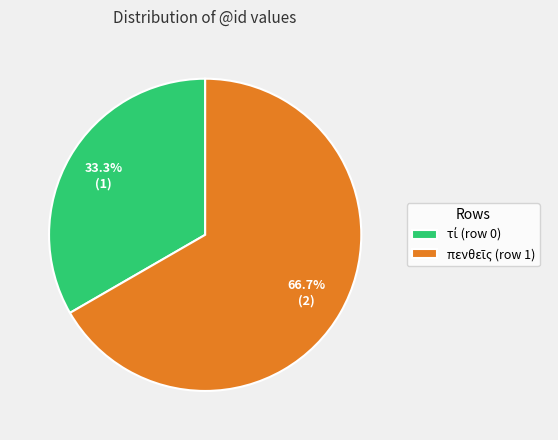

Is there any slice that represents more than half of the pie?

Yes